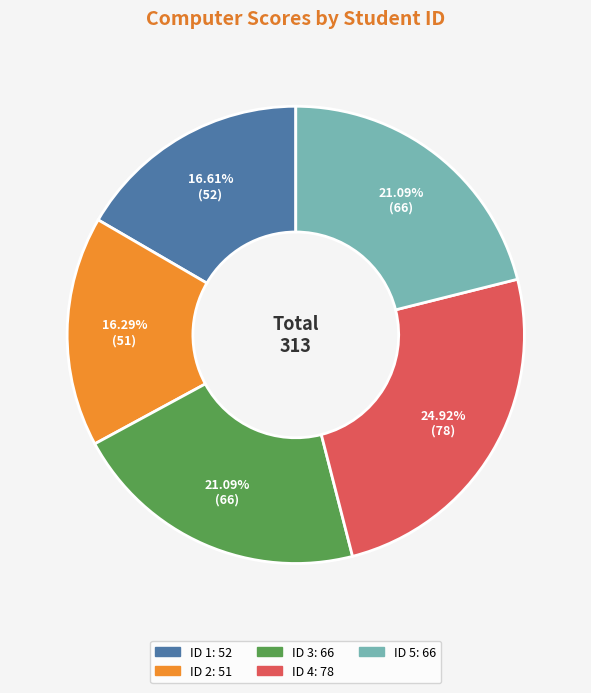

Does any single category account for the majority?

No